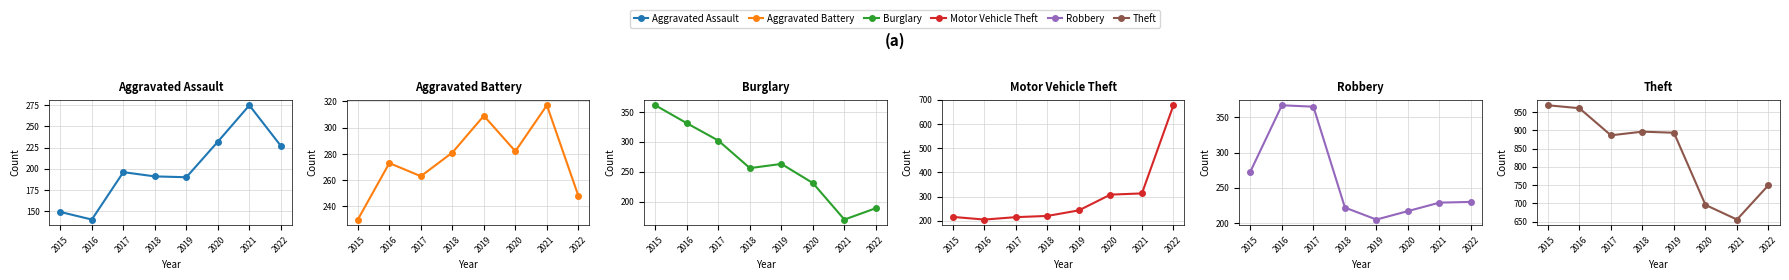

How many intersections are there between Robbery and Aggravated Battery?

1